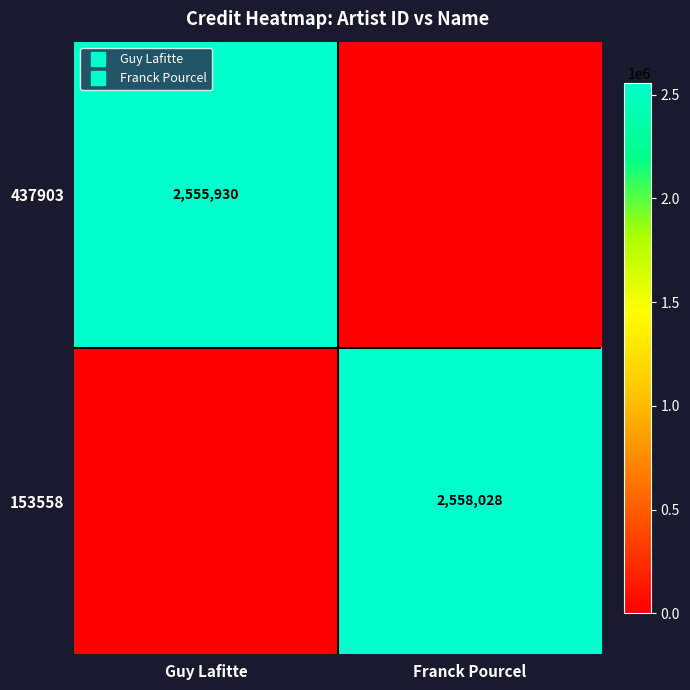

List the series in order of their peak value, lowest first.

437903, 153558